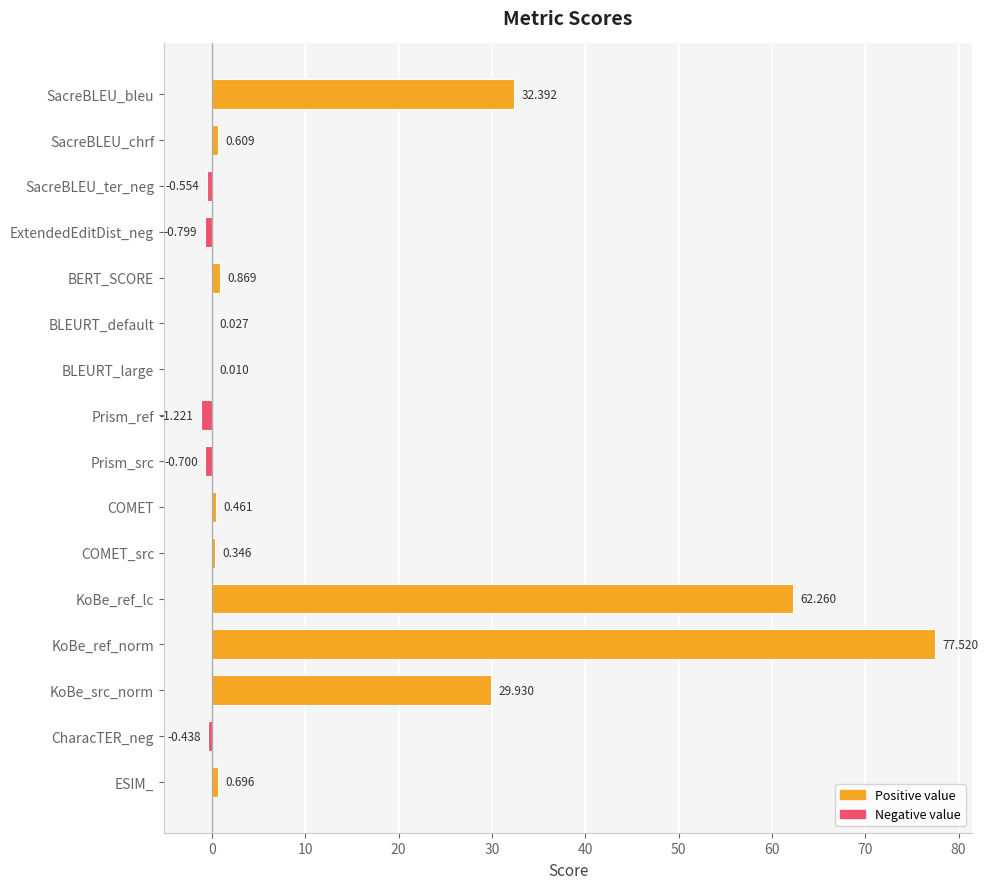

Which label corresponds to the largest value in the chart?

KoBe_ref_norm